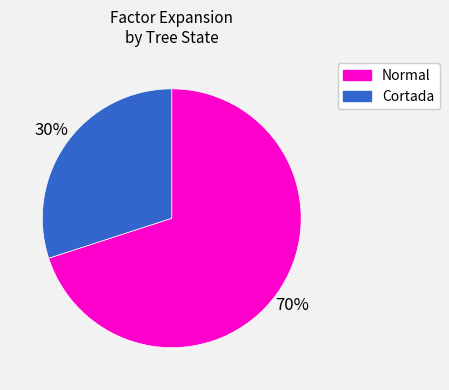

Is there a majority slice in this chart?

Yes